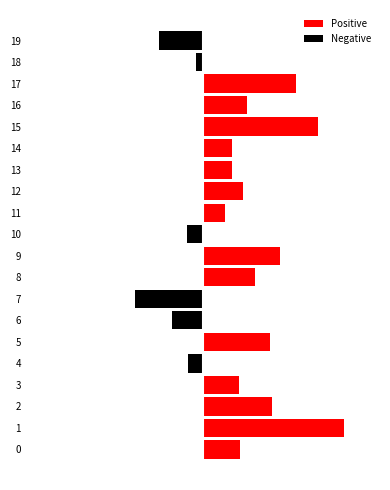

At how many categories does at least one series exceed 0?

14